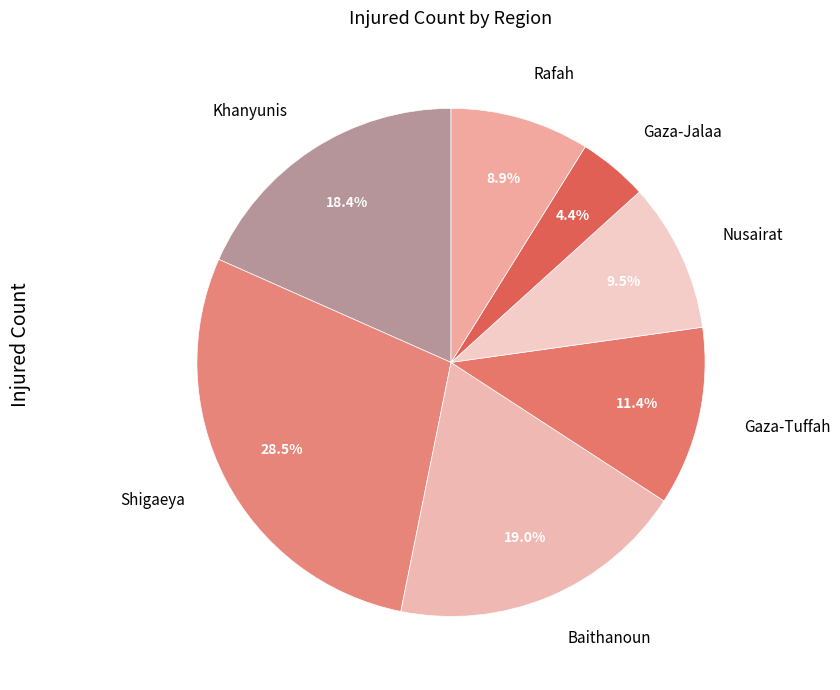

The Nusairat slice represents 23% of the pie. True or false?

False